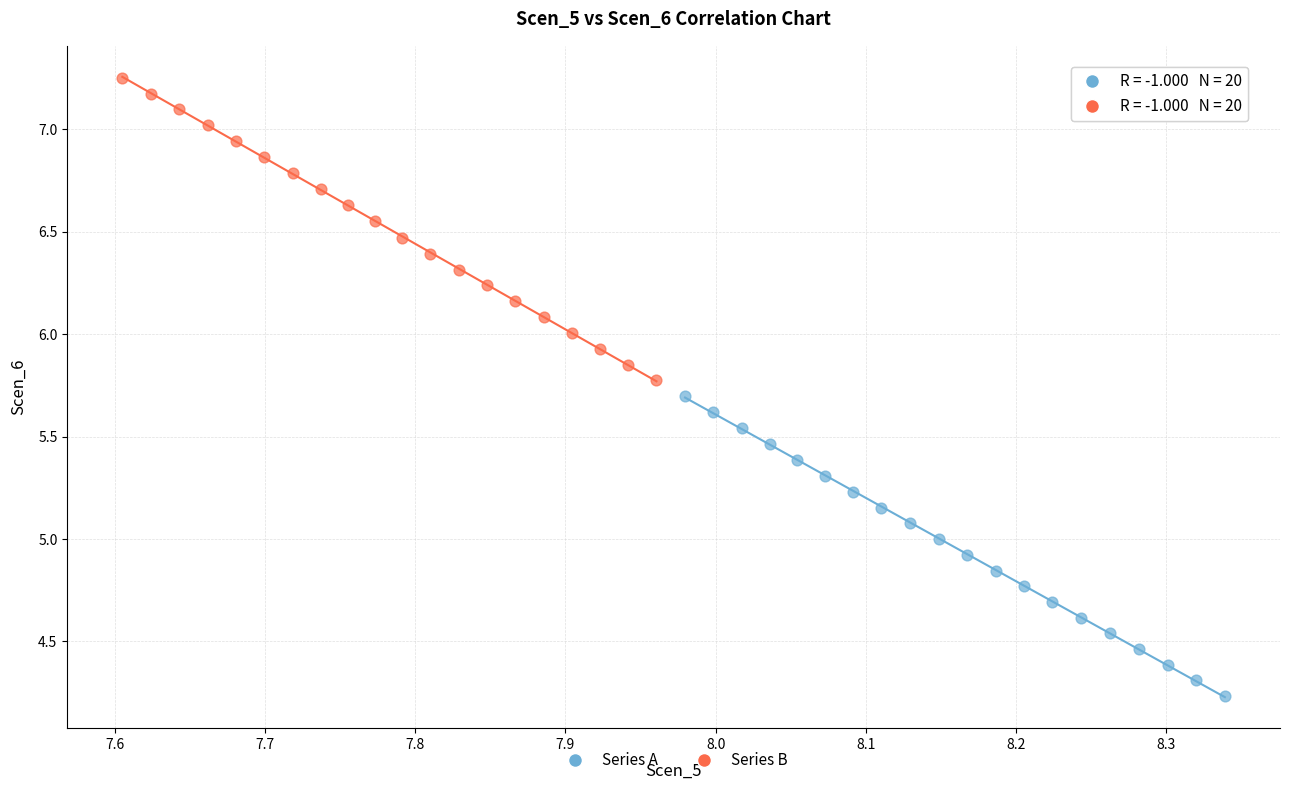

Which series has the widest spread of Y values?

Series B